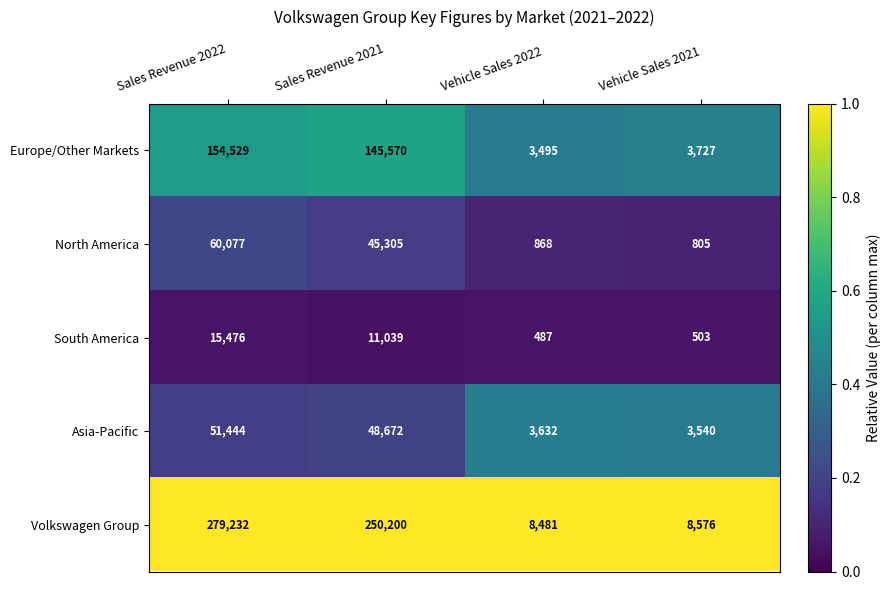

What is the sum of all Volkswagen Group values?

546489